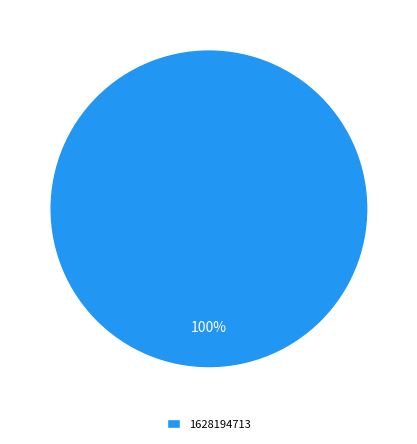

How many segments does this pie chart have?

1